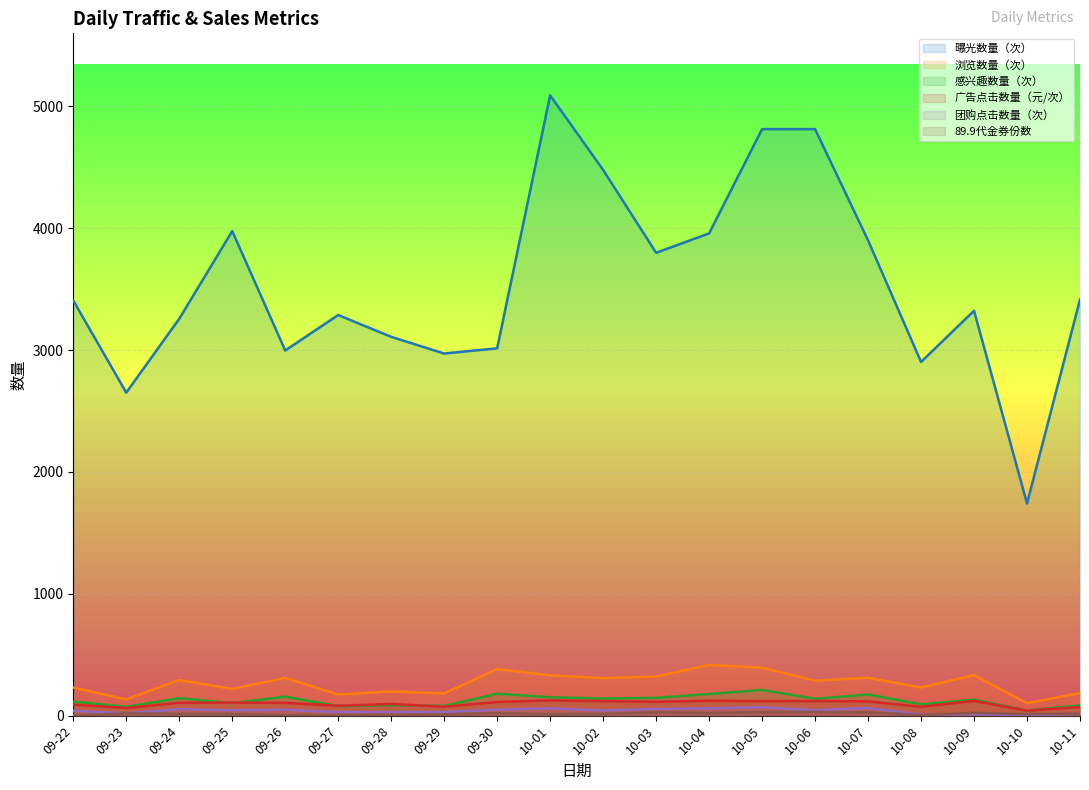

The value of 89.9代金券份数 at 10-01 is 18. True or false?

False